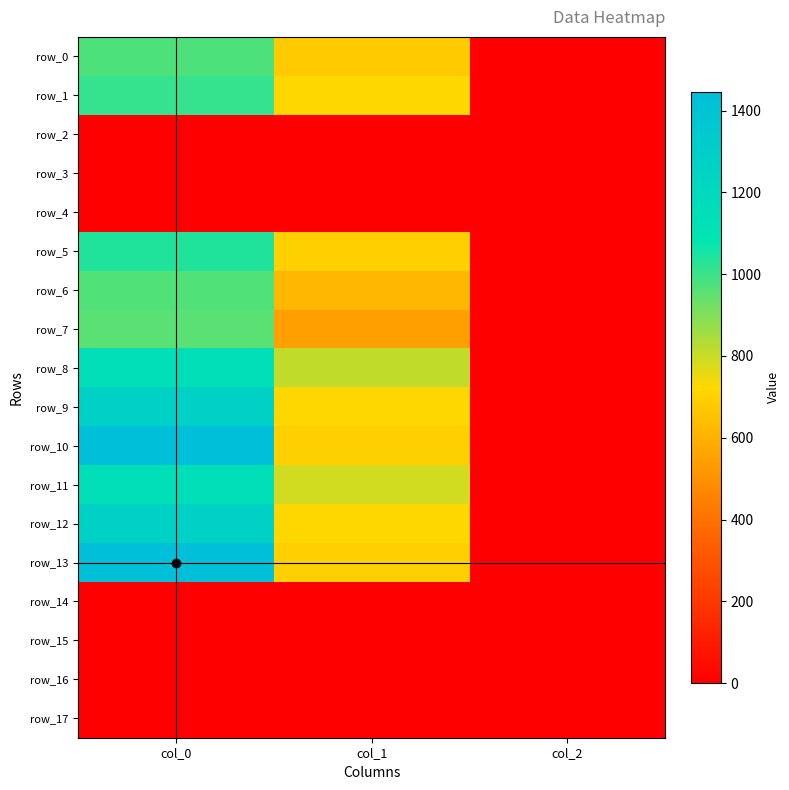

Between col_0 and col_1, which series saw the biggest shift?

row_13